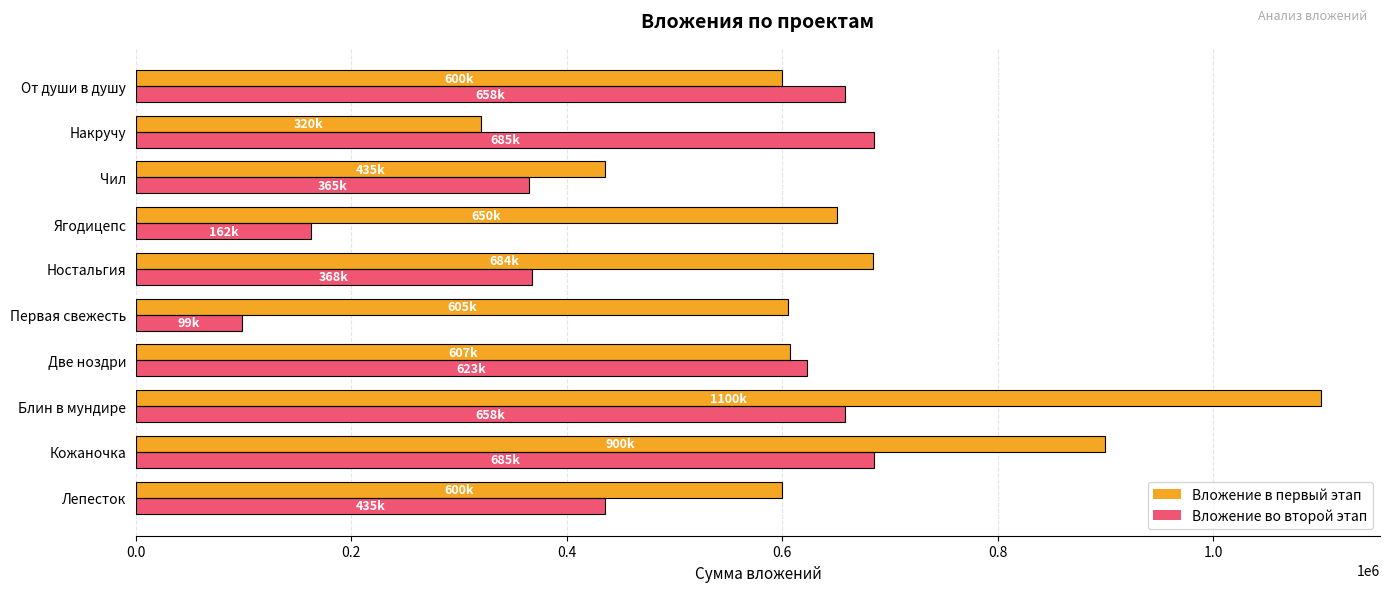

Where is Вложение в первый этап nearest to the value 710000?

Ностальгия